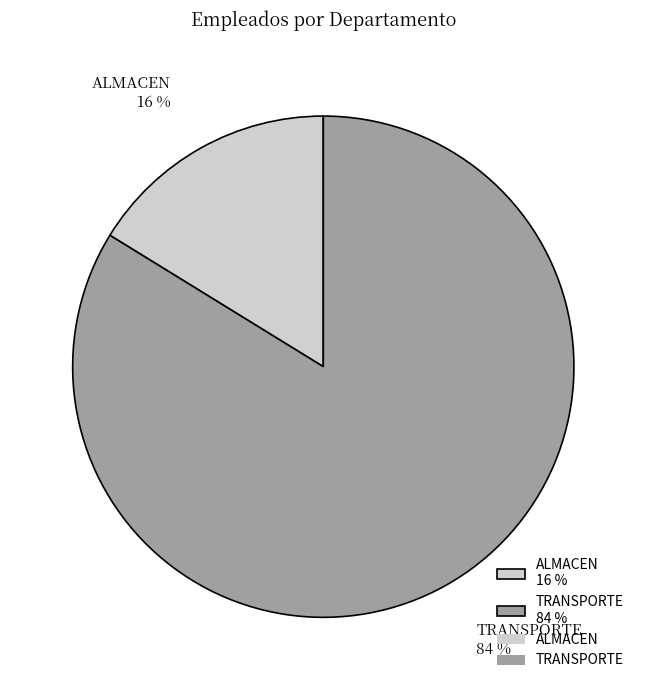

Do ALMACEN and TRANSPORTE together represent more than half of the pie?

Yes